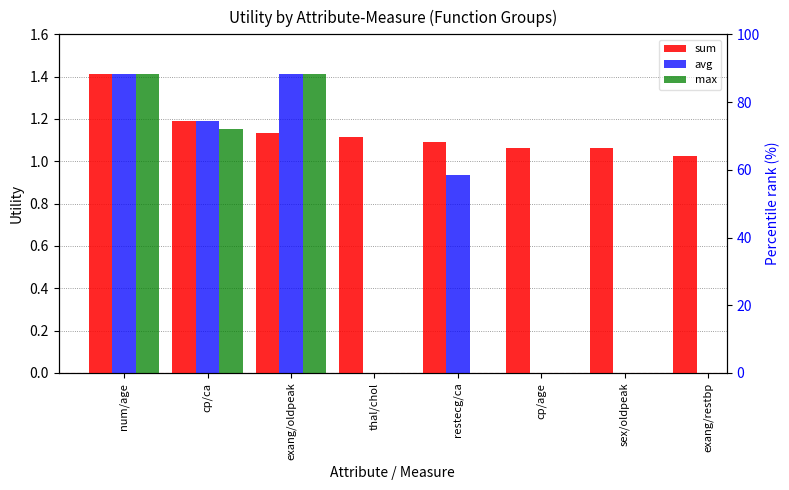

At which category is the sum across all series the highest?

num/age